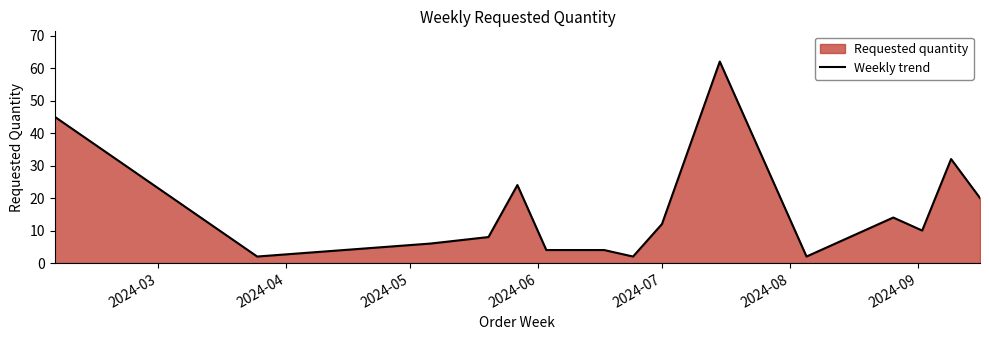

What is the difference between the maximum and minimum values?

60